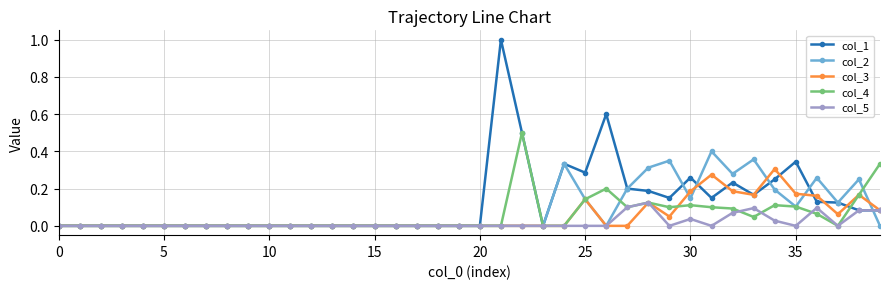

True or false: col_5 has more than 0 points higher than both neighbors.

True